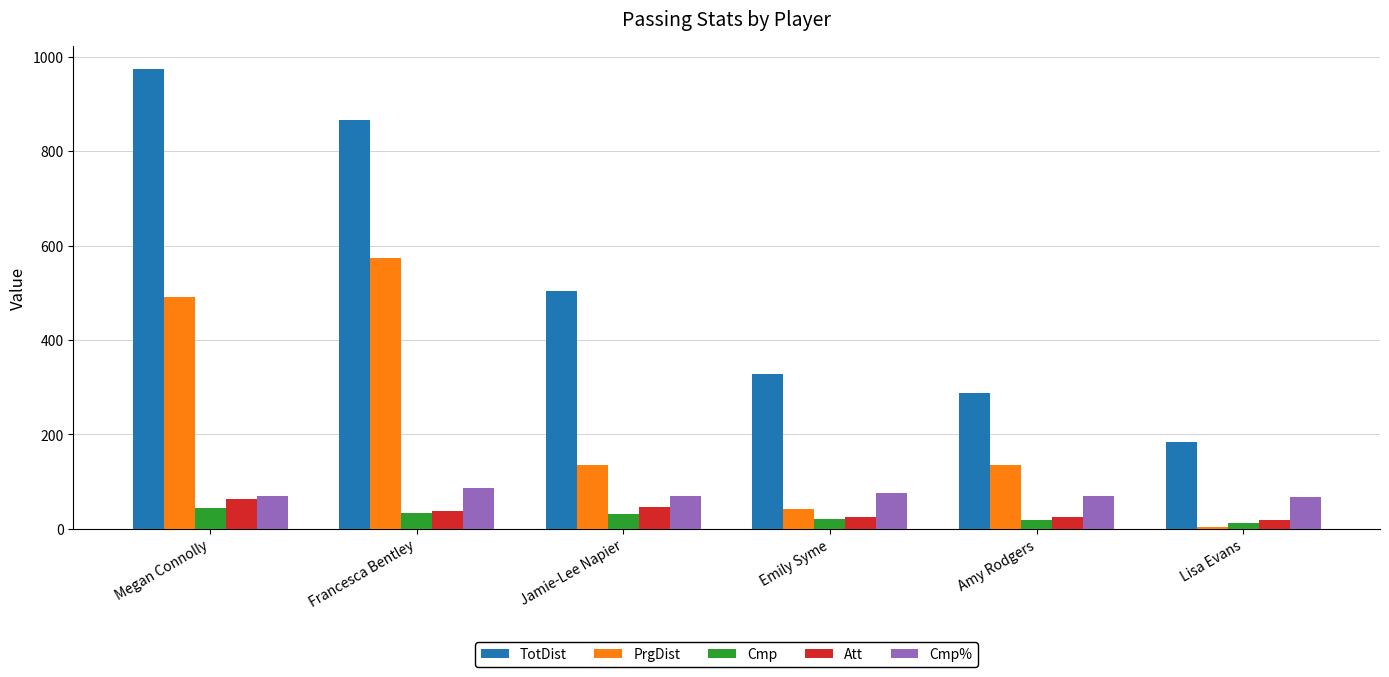

Is it true that TotDist equals 60.8 at Lisa Evans?

False